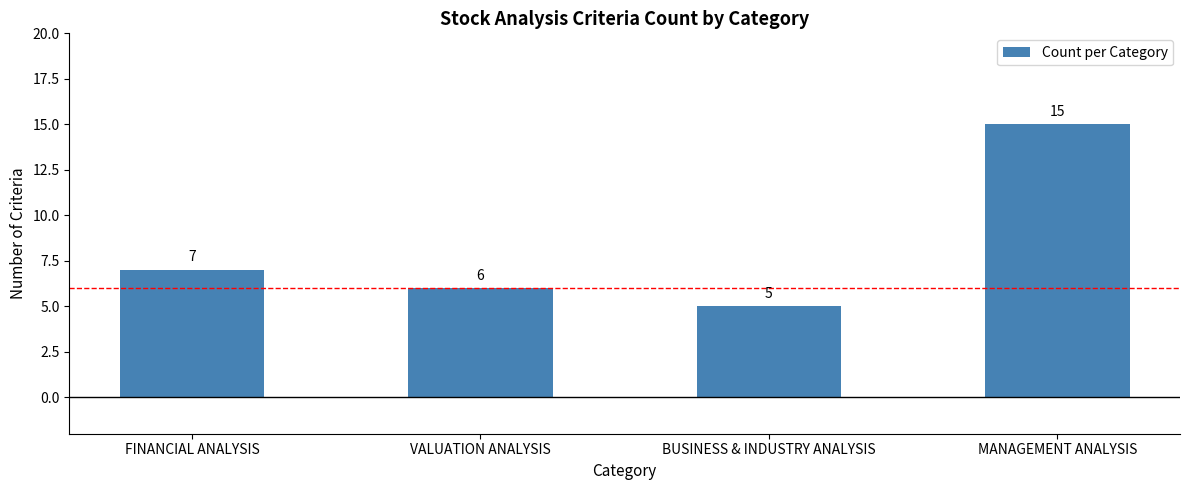

The value at VALUATION ANALYSIS is 8. True or false?

False